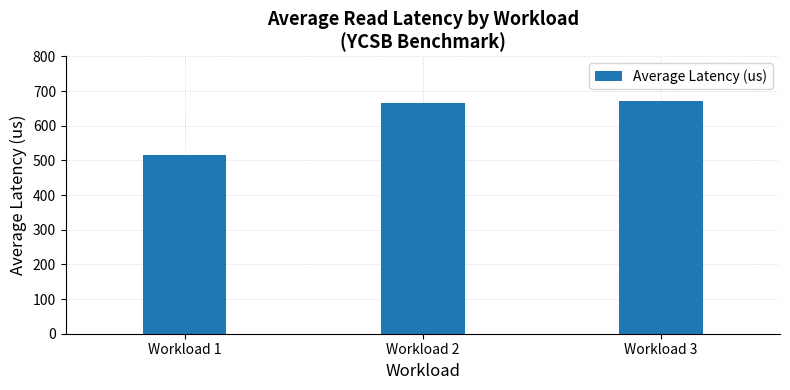

What is the change in value from Workload 1 to Workload 3?

+155.6